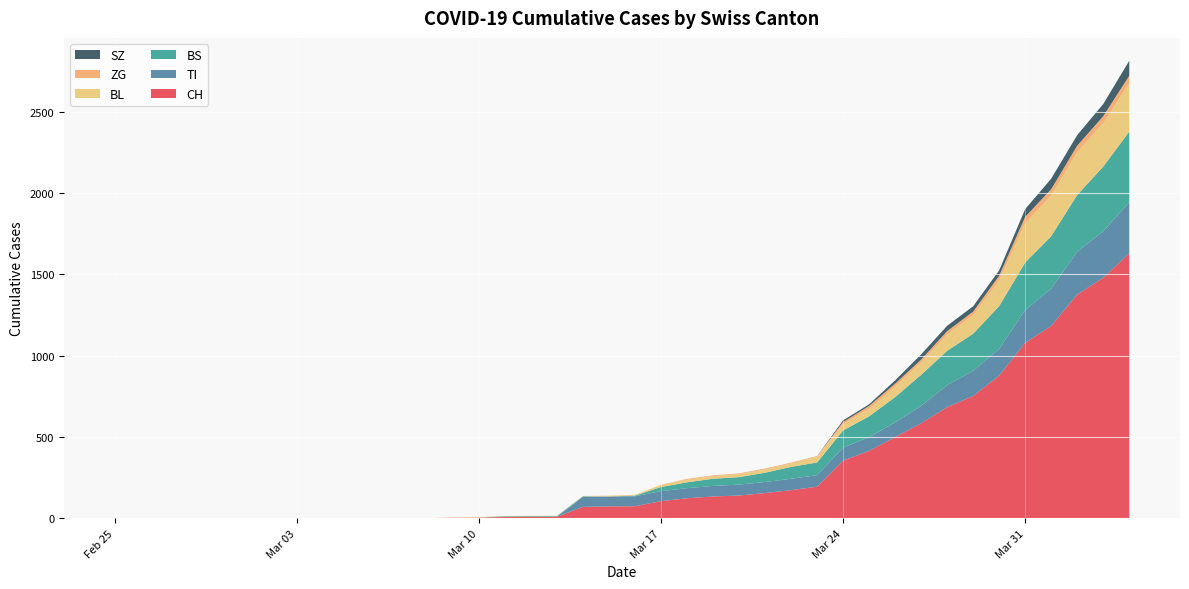

Reading left to right, transcribe all the data shown in this chart.

CH: 2020-02-25=0	2020-02-26=0	2020-02-27=0	2020-02-28=0	2020-02-29=0	2020-03-01=0	2020-03-02=0	2020-03-03=0	2020-03-04=0	2020-03-05=0	2020-03-06=1	2020-03-07=1	2020-03-08=1	2020-03-09=3	2020-03-10=4	2020-03-11=8	2020-03-12=9	2020-03-13=9	2020-03-14=70	2020-03-15=73	2020-03-16=74	2020-03-17=105	2020-03-18=123	2020-03-19=134	2020-03-20=140	2020-03-21=155	2020-03-22=173	2020-03-23=194	2020-03-24=355	2020-03-25=414	2020-03-26=499	2020-03-27=584	2020-03-28=683	2020-03-29=752	2020-03-30=877	2020-03-31=1079	2020-04-01=1183	2020-04-02=1376	2020-04-03=1479	2020-04-04=1630
TI: 2020-02-25=0	2020-02-26=0	2020-02-27=0	2020-02-28=0	2020-02-29=0	2020-03-01=0	2020-03-02=0	2020-03-03=0	2020-03-04=0	2020-03-05=0	2020-03-06=0	2020-03-07=0	2020-03-08=0	2020-03-09=0	2020-03-10=0	2020-03-11=0	2020-03-12=0	2020-03-13=0	2020-03-14=61	2020-03-15=61	2020-03-16=61	2020-03-17=62	2020-03-18=62	2020-03-19=65	2020-03-20=67	2020-03-21=68	2020-03-22=70	2020-03-23=71	2020-03-24=80	2020-03-25=85	2020-03-26=91	2020-03-27=107	2020-03-28=136	2020-03-29=155	2020-03-30=165	2020-03-31=202	2020-04-01=229	2020-04-02=263	2020-04-03=287	2020-04-04=314
BS: 2020-02-25=0	2020-02-26=0	2020-02-27=0	2020-02-28=0	2020-02-29=0	2020-03-01=0	2020-03-02=0	2020-03-03=0	2020-03-04=0	2020-03-05=0	2020-03-06=0	2020-03-07=0	2020-03-08=0	2020-03-09=0	2020-03-10=0	2020-03-11=4	2020-03-12=4	2020-03-13=4	2020-03-14=4	2020-03-15=0	2020-03-16=4	2020-03-17=25	2020-03-18=36	2020-03-19=44	2020-03-20=46	2020-03-21=57	2020-03-22=73	2020-03-23=78	2020-03-24=105	2020-03-25=128	2020-03-26=155	2020-03-27=191	2020-03-28=211	2020-03-29=228	2020-03-30=263	2020-03-31=292	2020-04-01=323	2020-04-02=350	2020-04-03=397	2020-04-04=434
BL: 2020-02-25=0	2020-02-26=0	2020-02-27=0	2020-02-28=0	2020-02-29=0	2020-03-01=0	2020-03-02=0	2020-03-03=0	2020-03-04=0	2020-03-05=0	2020-03-06=0	2020-03-07=0	2020-03-08=0	2020-03-09=1	2020-03-10=2	2020-03-11=2	2020-03-12=2	2020-03-13=2	2020-03-14=2	2020-03-15=5	2020-03-16=5	2020-03-17=13	2020-03-18=16	2020-03-19=16	2020-03-20=18	2020-03-21=21	2020-03-22=21	2020-03-23=35	2020-03-24=40	2020-03-25=46	2020-03-26=65	2020-03-27=76	2020-03-28=100	2020-03-29=115	2020-03-30=158	2020-03-31=242	2020-04-01=249	2020-04-02=262	2020-04-03=266	2020-04-04=298
ZG: 2020-02-25=0	2020-02-26=0	2020-02-27=0	2020-02-28=0	2020-02-29=0	2020-03-01=0	2020-03-02=0	2020-03-03=0	2020-03-04=0	2020-03-05=0	2020-03-06=0	2020-03-07=0	2020-03-08=0	2020-03-09=0	2020-03-10=0	2020-03-11=0	2020-03-12=0	2020-03-13=0	2020-03-14=0	2020-03-15=0	2020-03-16=0	2020-03-17=1	2020-03-18=5	2020-03-19=5	2020-03-20=5	2020-03-21=5	2020-03-22=5	2020-03-23=5	2020-03-24=12	2020-03-25=18	2020-03-26=18	2020-03-27=18	2020-03-28=21	2020-03-29=21	2020-03-30=29	2020-03-31=39	2020-04-01=40	2020-04-02=41	2020-04-03=44	2020-04-04=46
SZ: 2020-02-25=0	2020-02-26=0	2020-02-27=0	2020-02-28=0	2020-02-29=0	2020-03-01=0	2020-03-02=0	2020-03-03=0	2020-03-04=0	2020-03-05=0	2020-03-06=0	2020-03-07=0	2020-03-08=0	2020-03-09=0	2020-03-10=0	2020-03-11=0	2020-03-12=0	2020-03-13=0	2020-03-14=0	2020-03-15=0	2020-03-16=0	2020-03-17=0	2020-03-18=0	2020-03-19=0	2020-03-20=0	2020-03-21=0	2020-03-22=0	2020-03-23=0	2020-03-24=10	2020-03-25=10	2020-03-26=20	2020-03-27=32	2020-03-28=33	2020-03-29=33	2020-03-30=33	2020-03-31=48	2020-04-01=65	2020-04-02=65	2020-04-03=75	2020-04-04=92